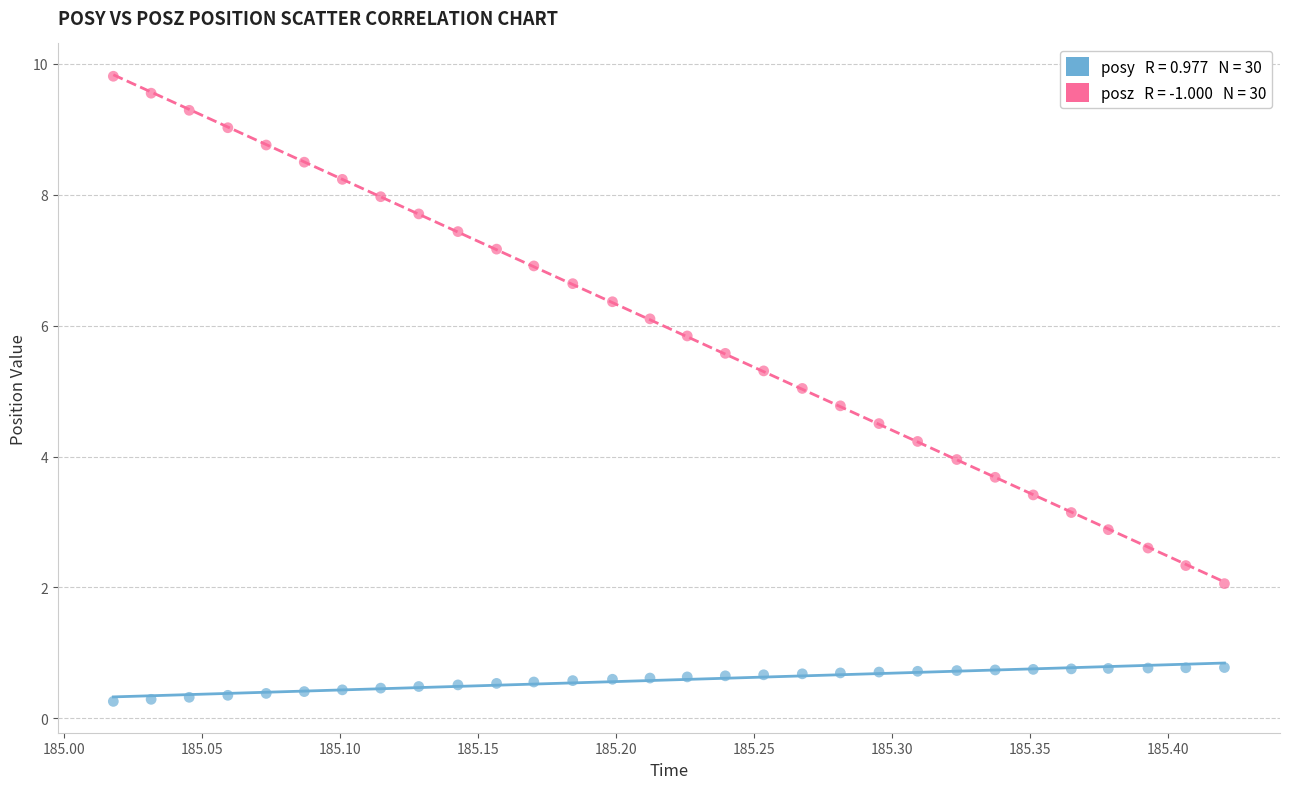

Across all data points, what is the range of X values (max minus min)?

0.4